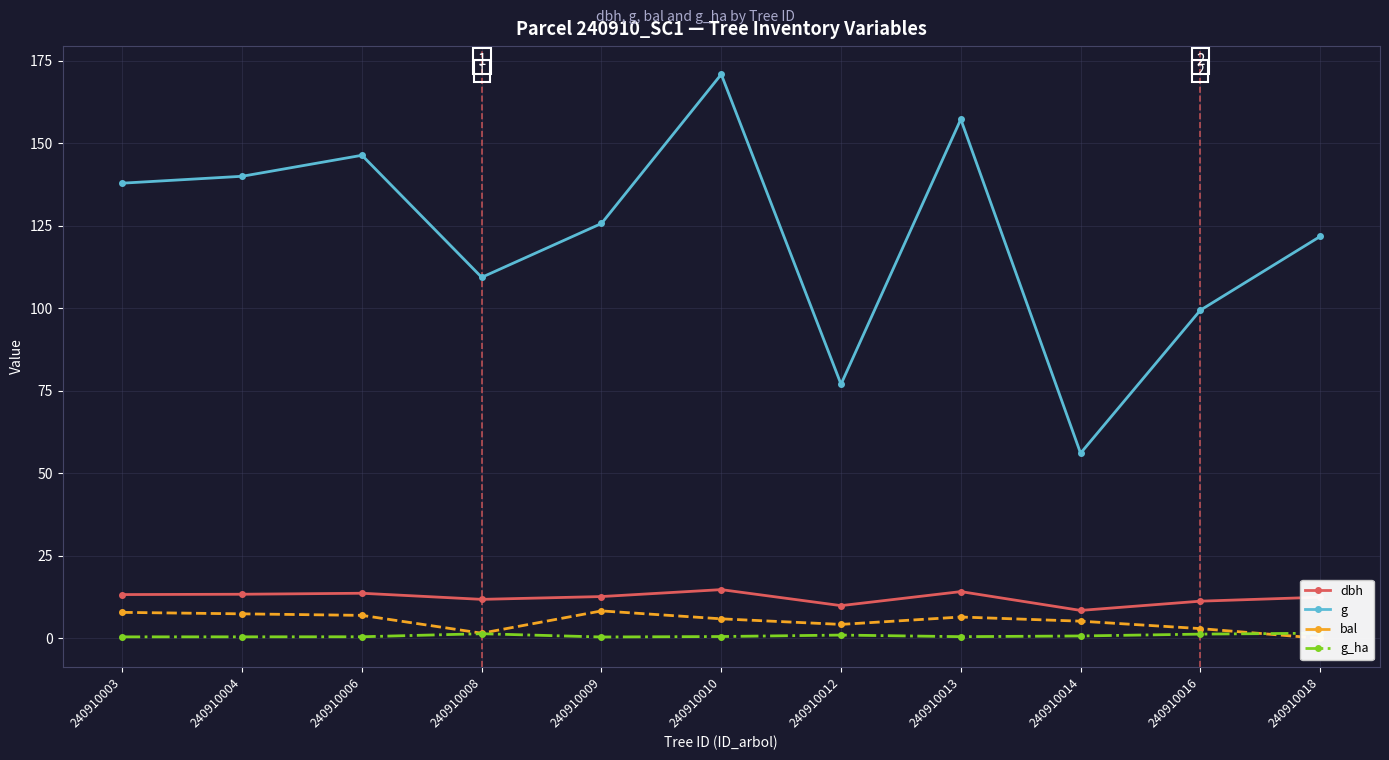

What is the difference between the maximum and second lowest values in the g_ha series?

1.1